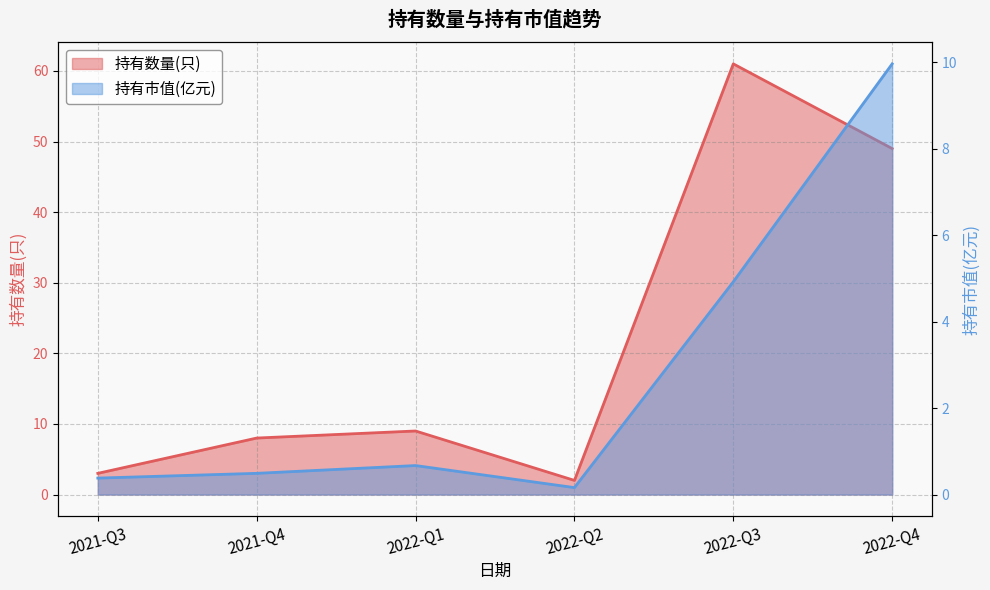

The value of 持有数量(只) at 2021-Q3 is 3.0. True or false?

True